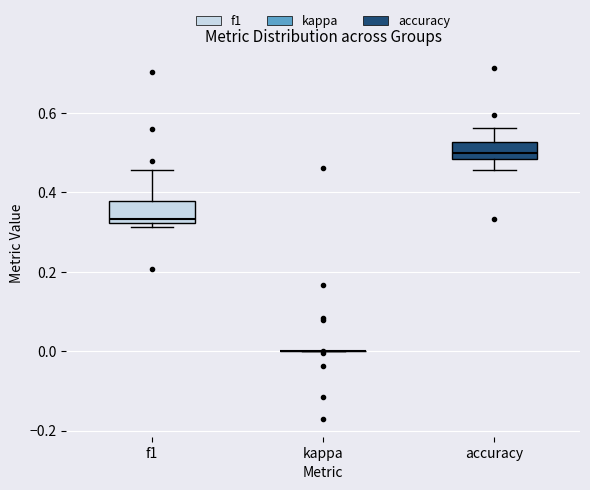

Where is the upper edge of the box for accuracy on the y-axis? The values are not printed on the chart, so give them approximately, as read against the axis.

0.52